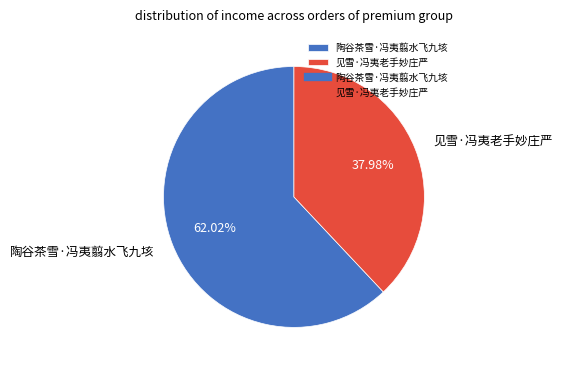

To the nearest percent, what portion does 陶谷茶雪·冯夷翦水飞九垓 represent?

62%